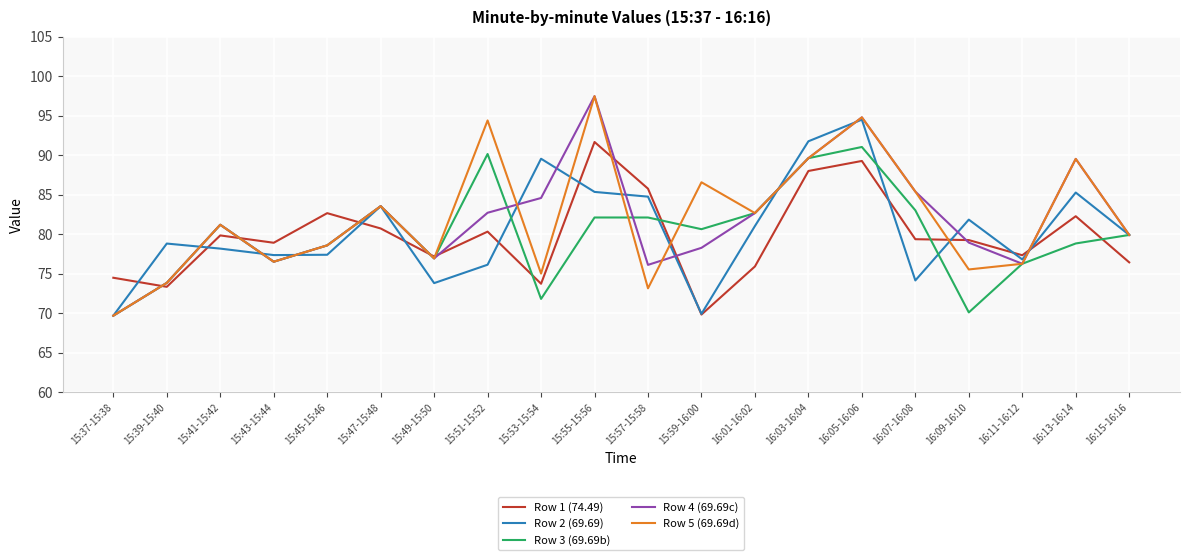

At 15:53-15:54, list the series in order from largest to smallest.

Row 2 (69.69), Row 4 (69.69c), Row 5 (69.69d), Row 1 (74.49), Row 3 (69.69b)